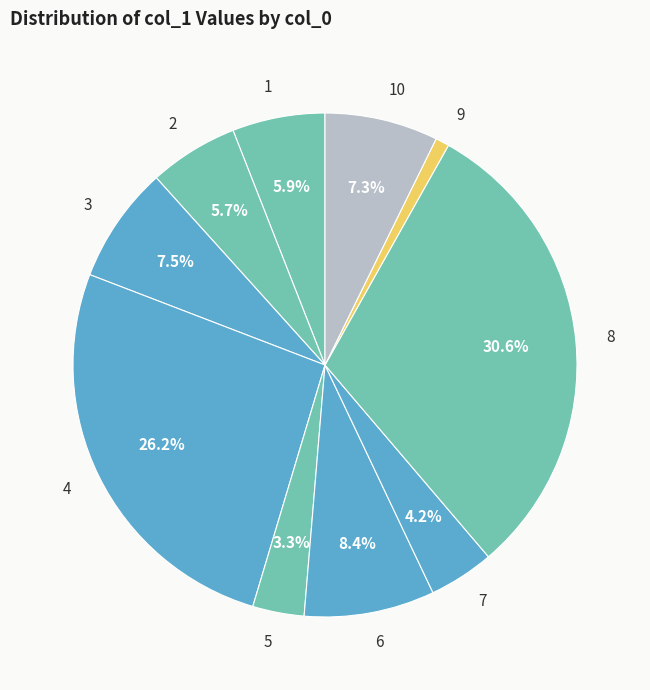

To the nearest percent, what is the combined percentage of 6 and 7?

13%